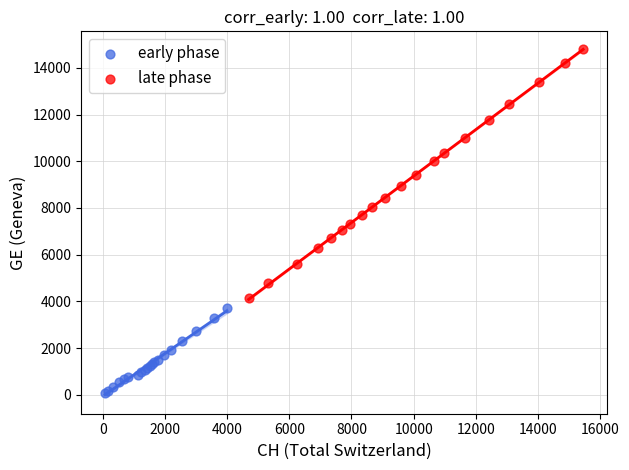

What are all the series names shown in the legend?

early phase, late phase